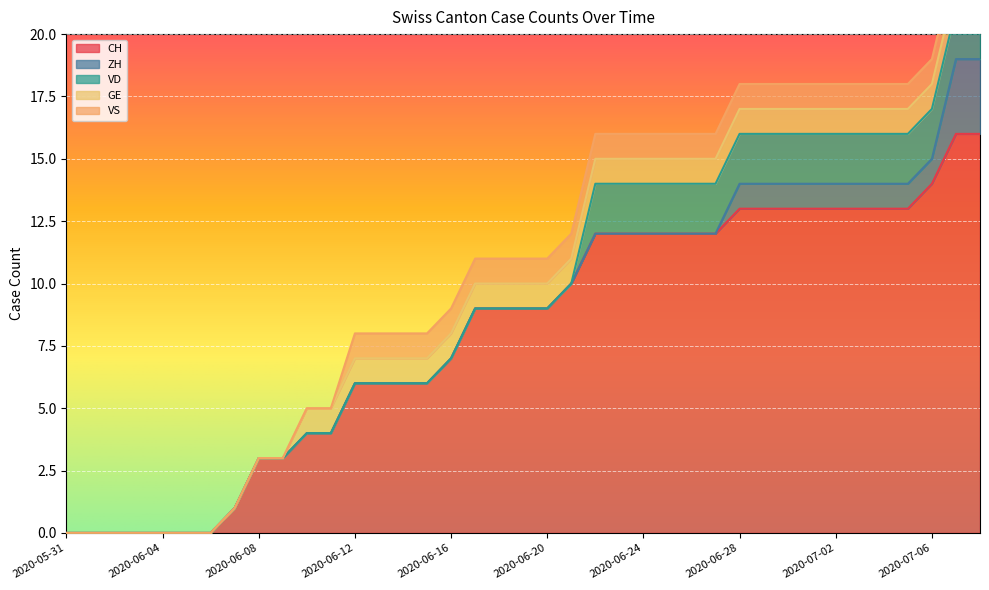

At how many categories does at least one series exceed 12?

11